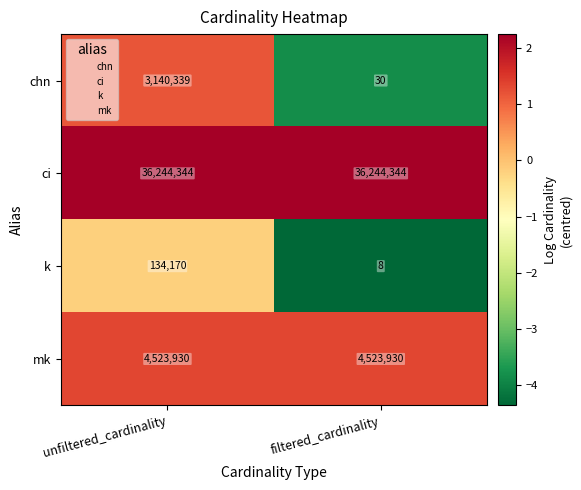

Which series has the widest spread of values?

chn